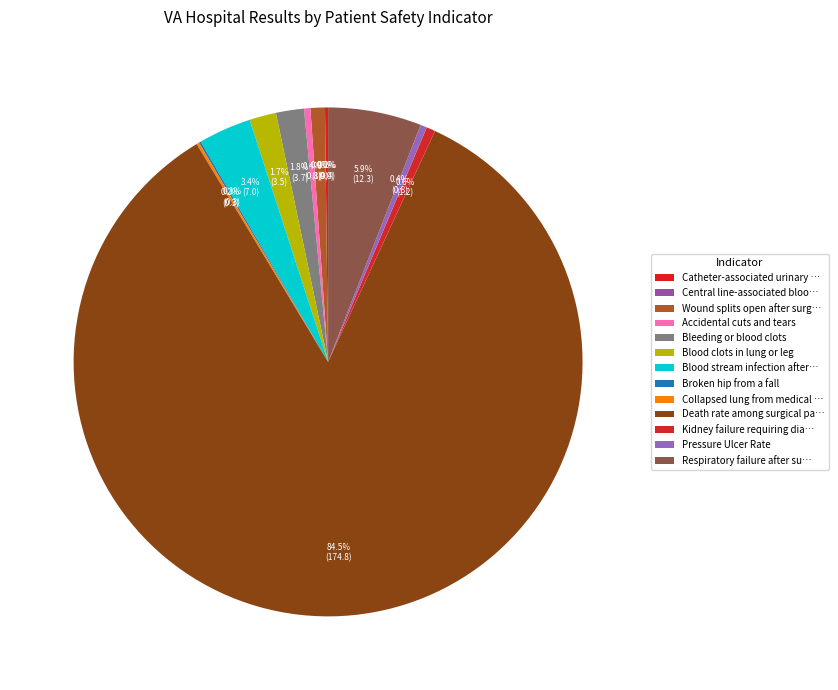

To the nearest percent, what is the difference between the largest and smallest slice percentages?

84%